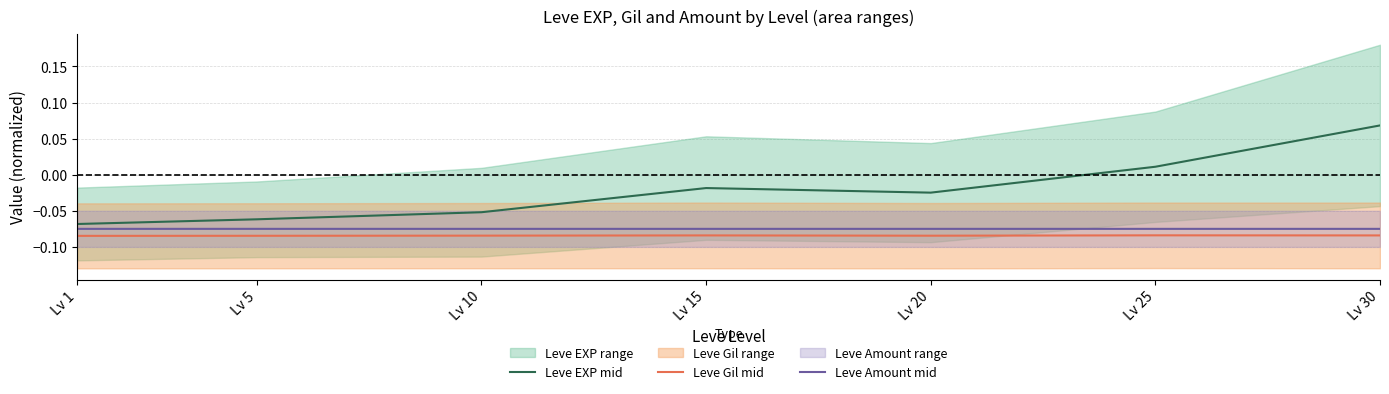

True or false: Leve Gil mid and Leve Amount mid cross at least once.

False